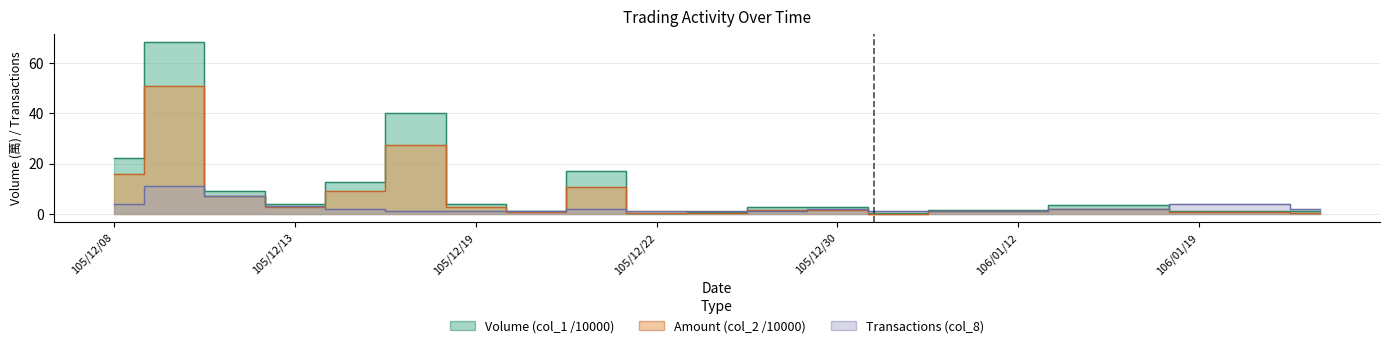

True or false: Volume (col_1 /10000) has a value of 1.0 at 105/12/20.

True